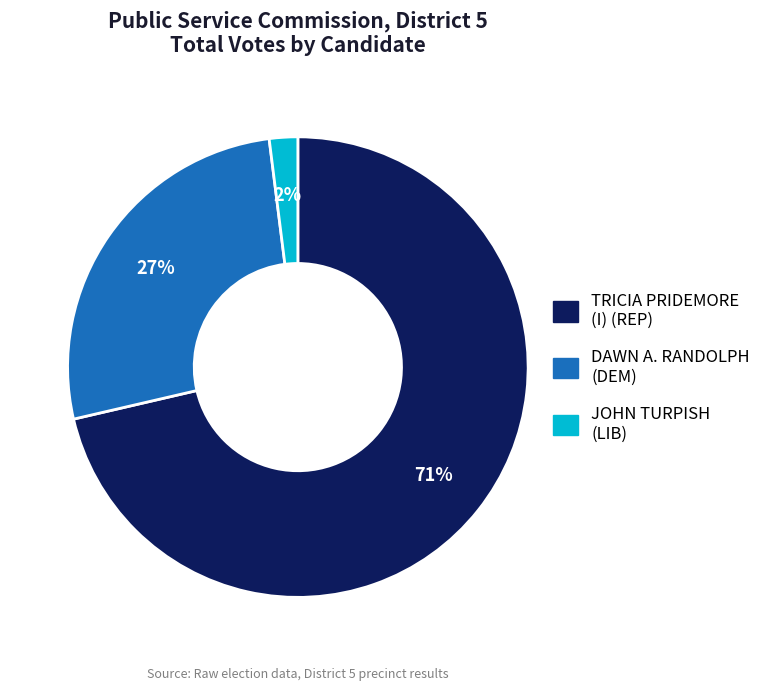

What is the smallest slice in the pie chart?

JOHN TURPISH (LIB)